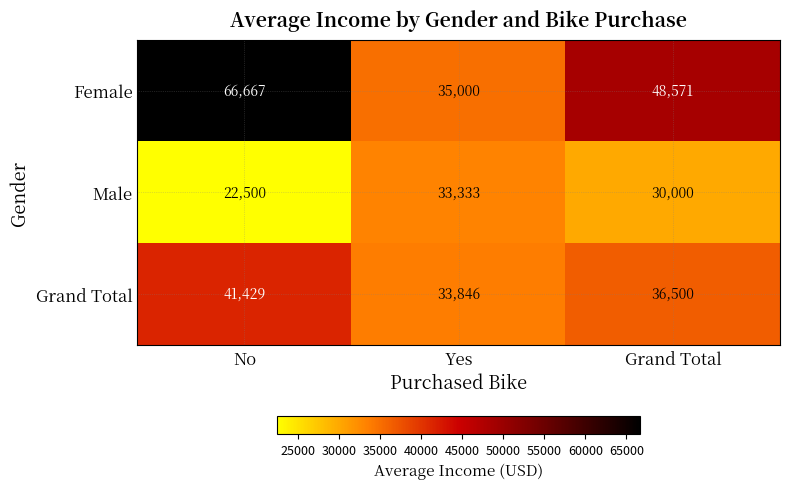

Rank the series by their maximum value, from highest to lowest.

Female, Grand Total, Male